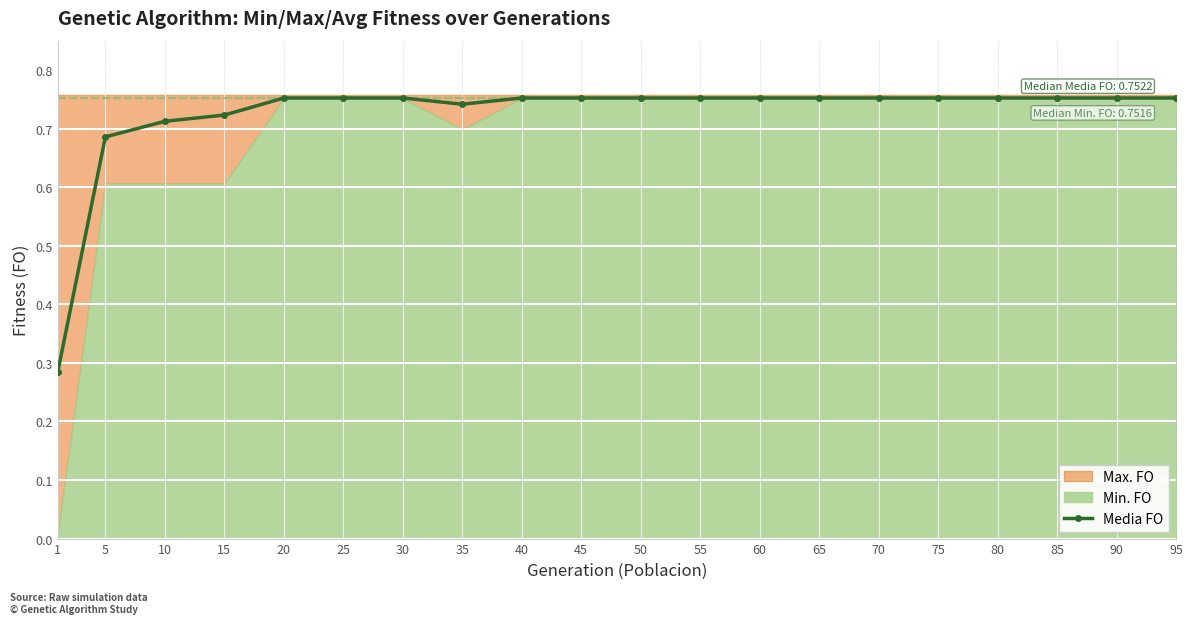

What is the value of the 2nd point from the left?

0.7